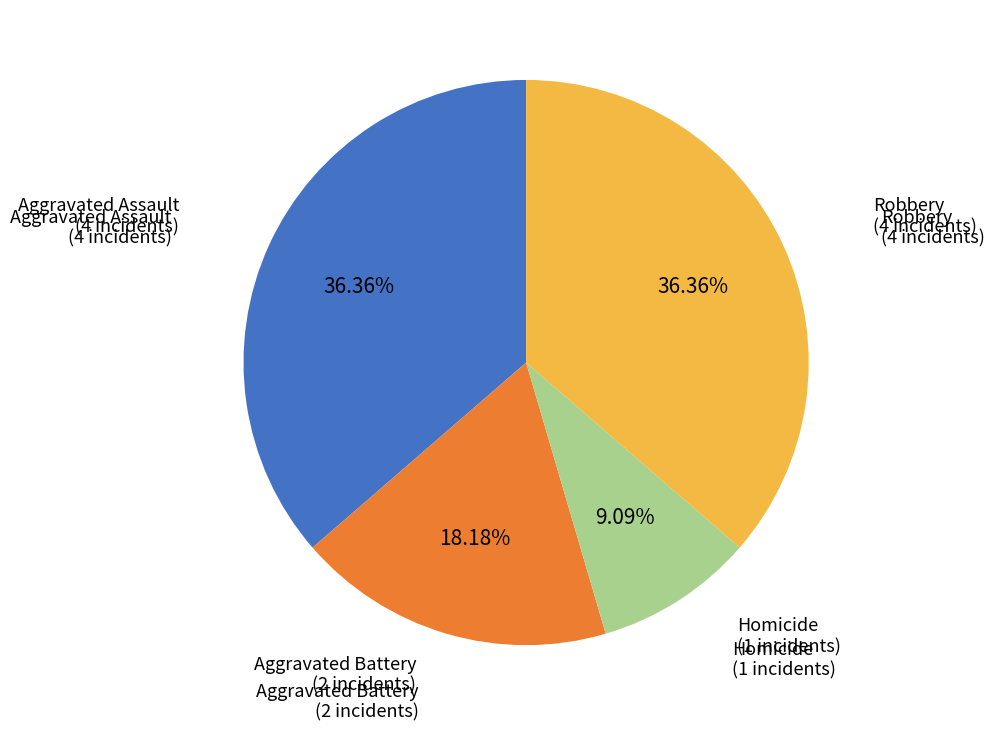

Is there any slice that represents more than half of the pie?

No